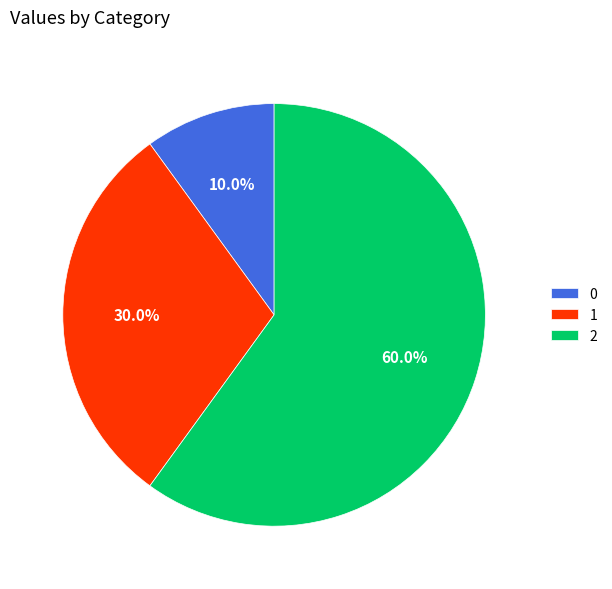

Rank the categories by value from lowest to highest.

0, 1, 2